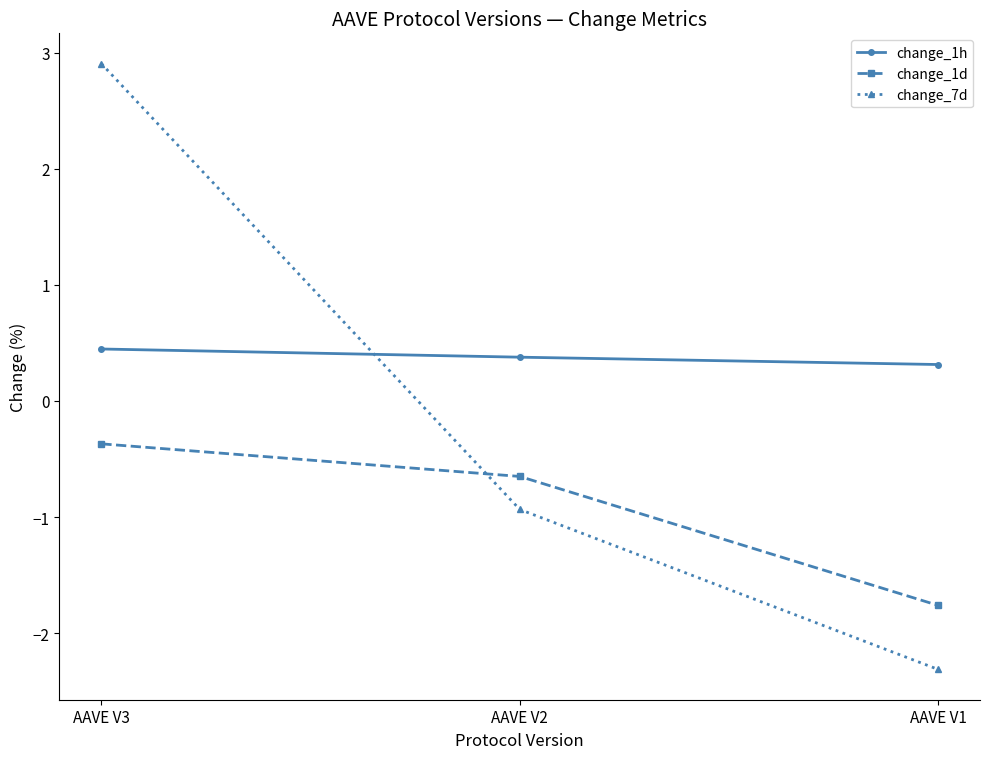

How many lines are shown in the chart?

3